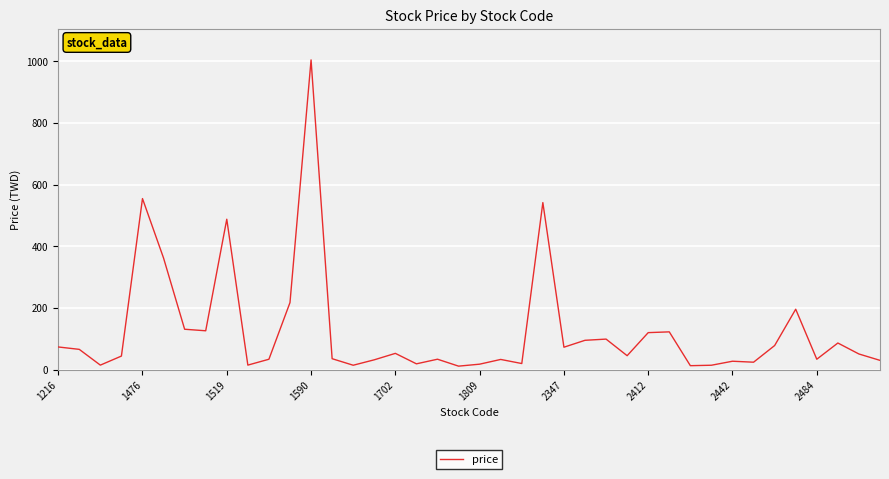

What is the maximum value shown in the chart?

1005.0